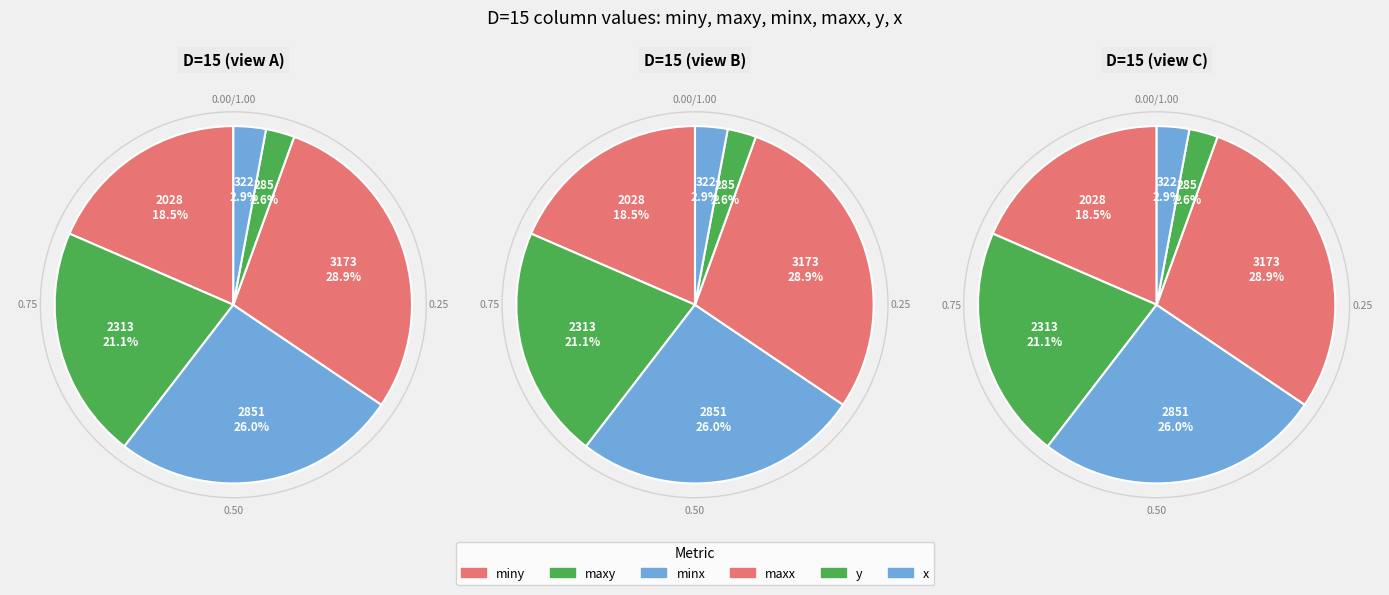

Combined, do maxx and y account for over 50%?

No